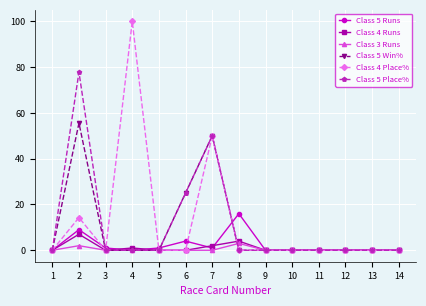

What value does the Class 5 Runs series have at 5?

1.0